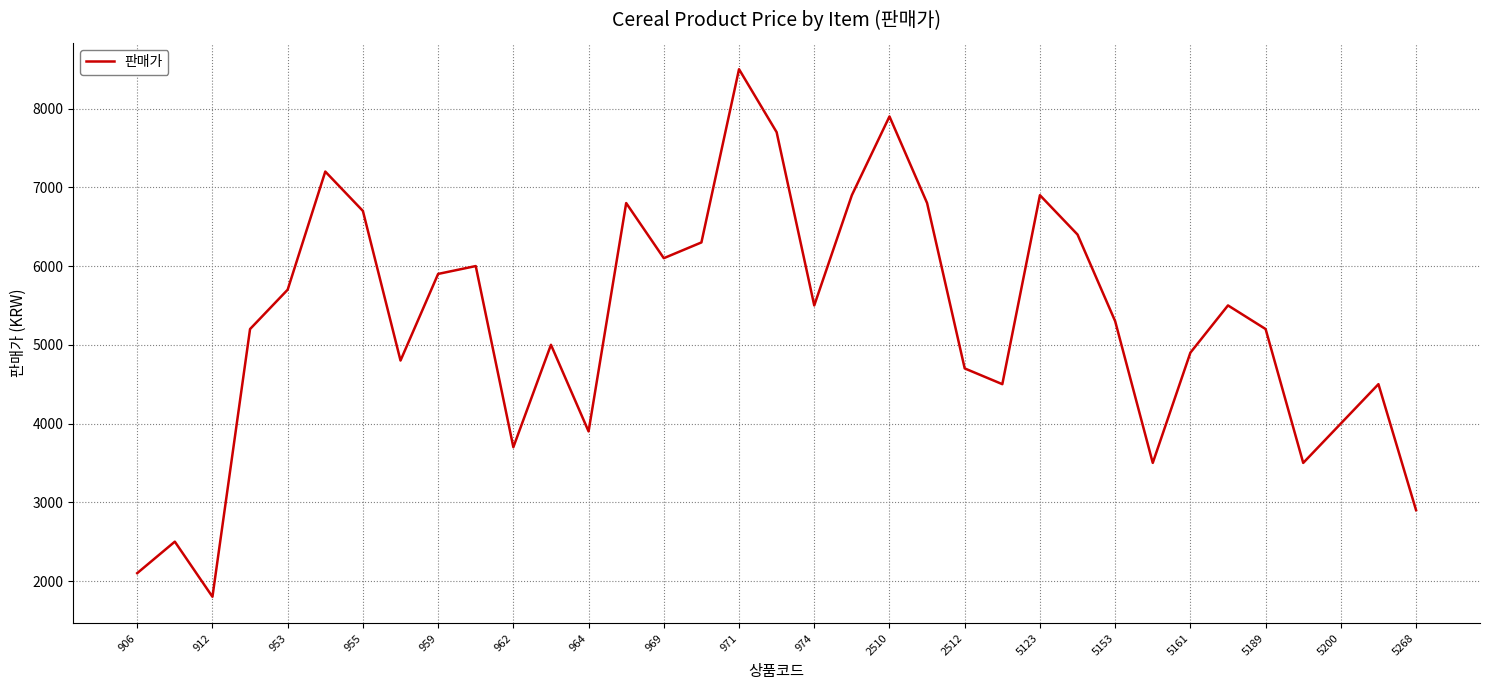

What is the maximum value shown in the chart?

8500